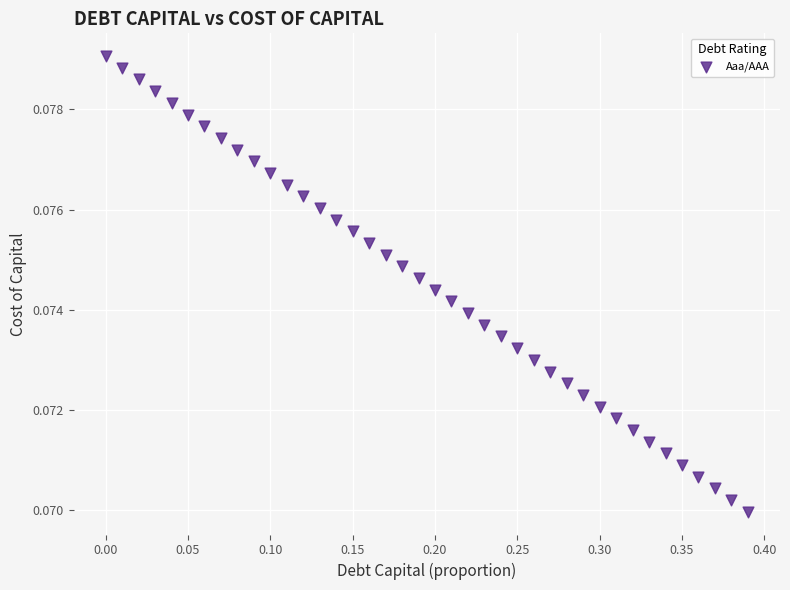

What is the range of X values (max minus min)?

0.4